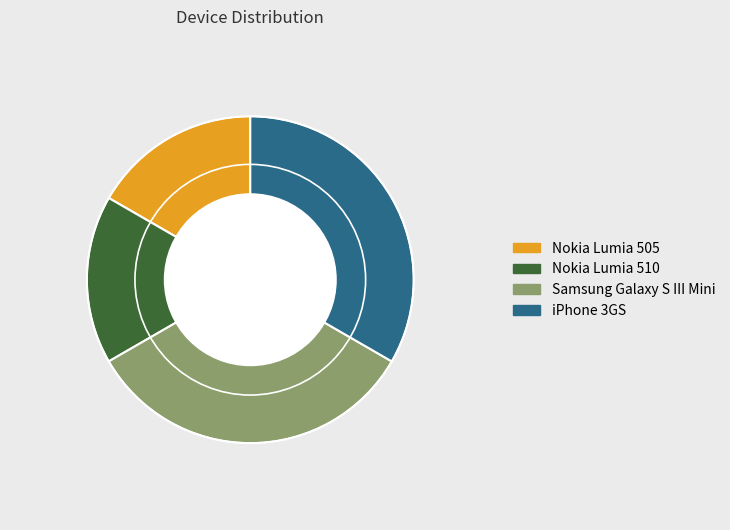

Do Samsung Galaxy S III Mini and iPhone 3GS together represent more than half of the pie?

Yes